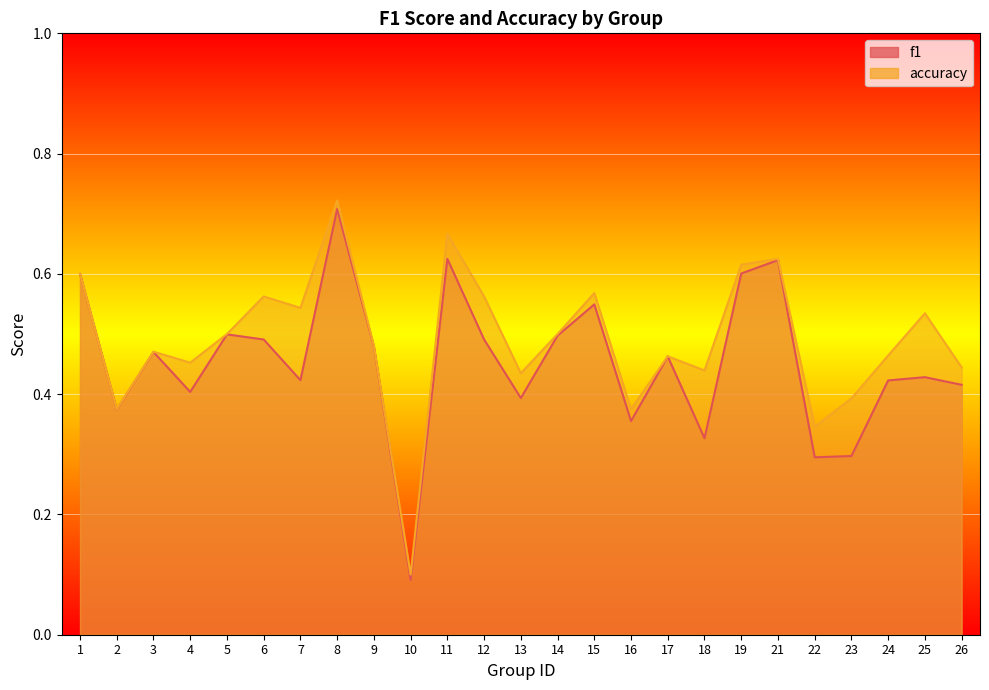

Rank the series at 5 from highest to lowest value.

accuracy, f1